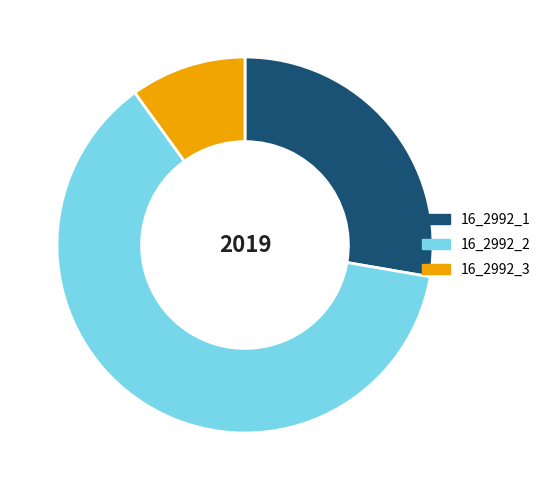

Does 16_2992_2 represent more than half of the total?

Yes